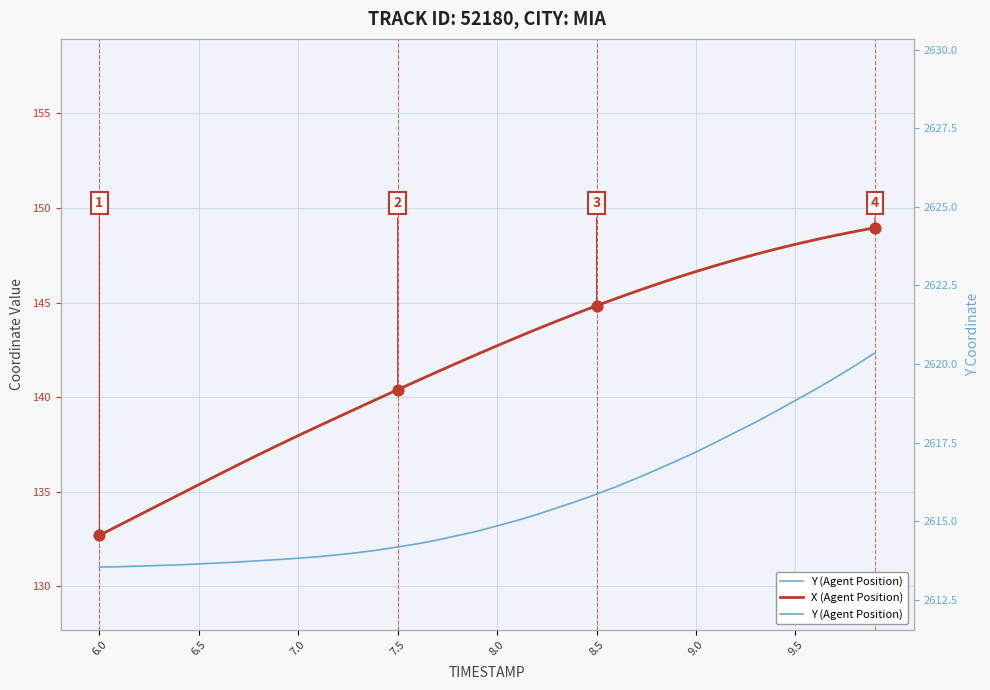

Is the value of X (Agent Position) at 8.0 greater than the value of Y (Agent Position) at 37?

No